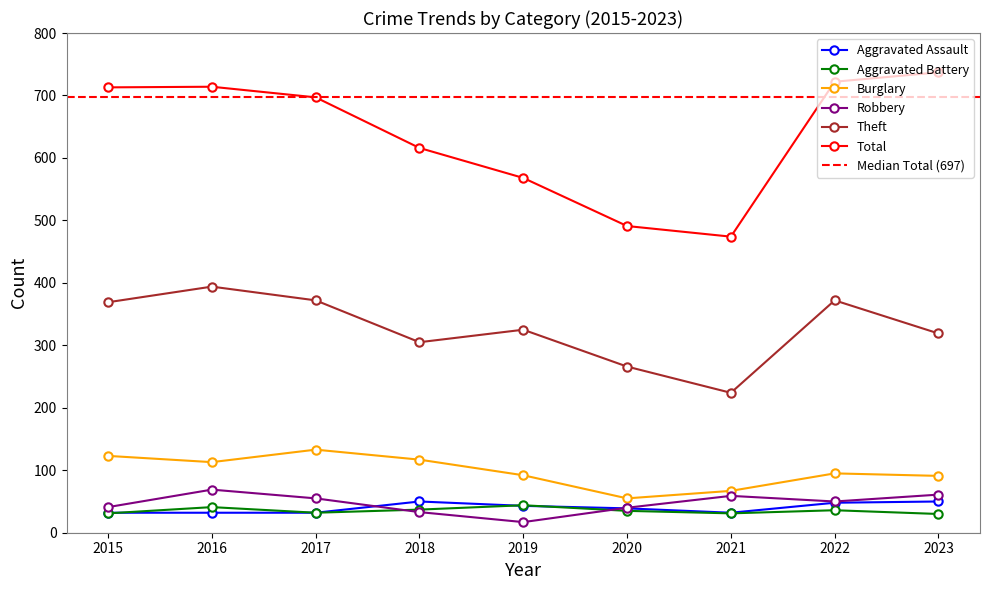

What is the value of the Robbery point at the 2nd from the left?

69